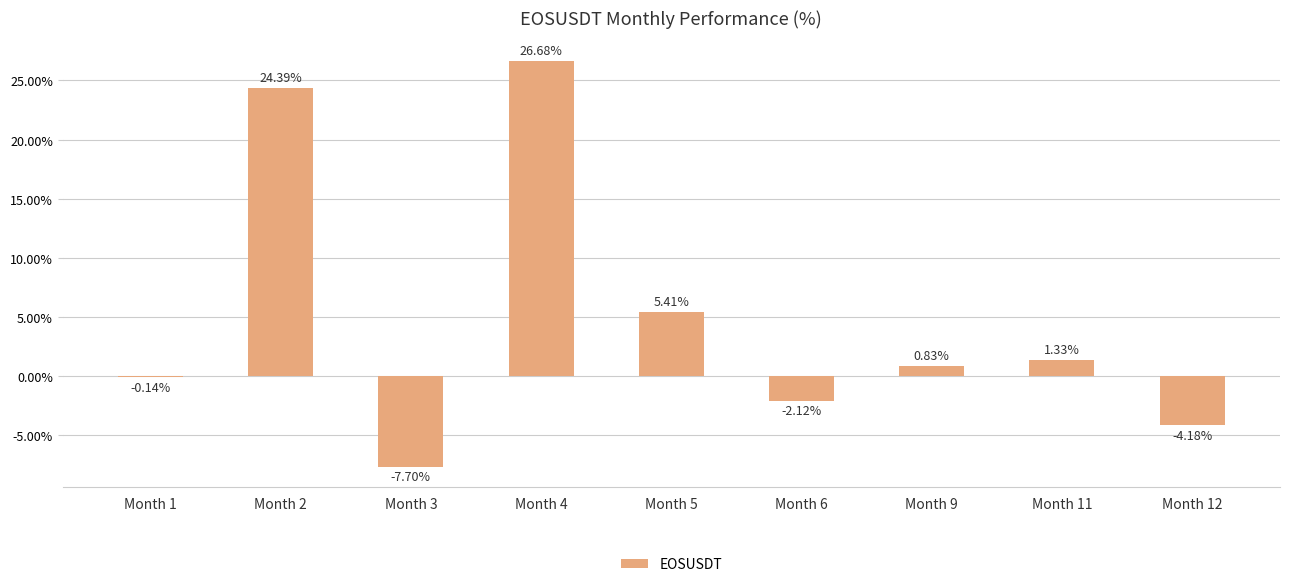

What is the sum of the values at Month 11 and Month 6?

-0.8